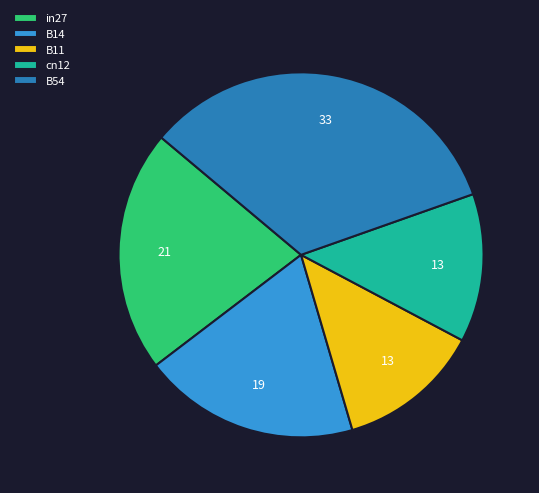

Does cn12 represent more than half of the total?

No